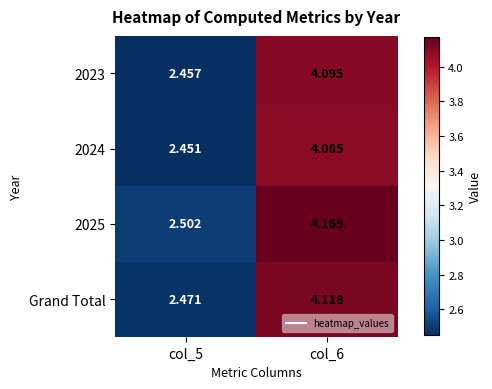

Is the value of 2025 at col_6 greater than the value of 2023 at col_5?

Yes